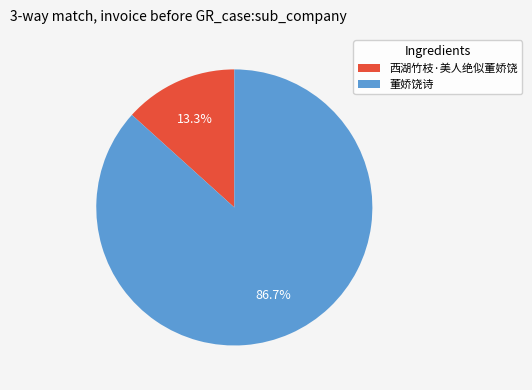

To the nearest percent, what is the difference between the 董娇饶诗 and 西湖竹枝·美人绝似董娇饶 slice percentages?

73%